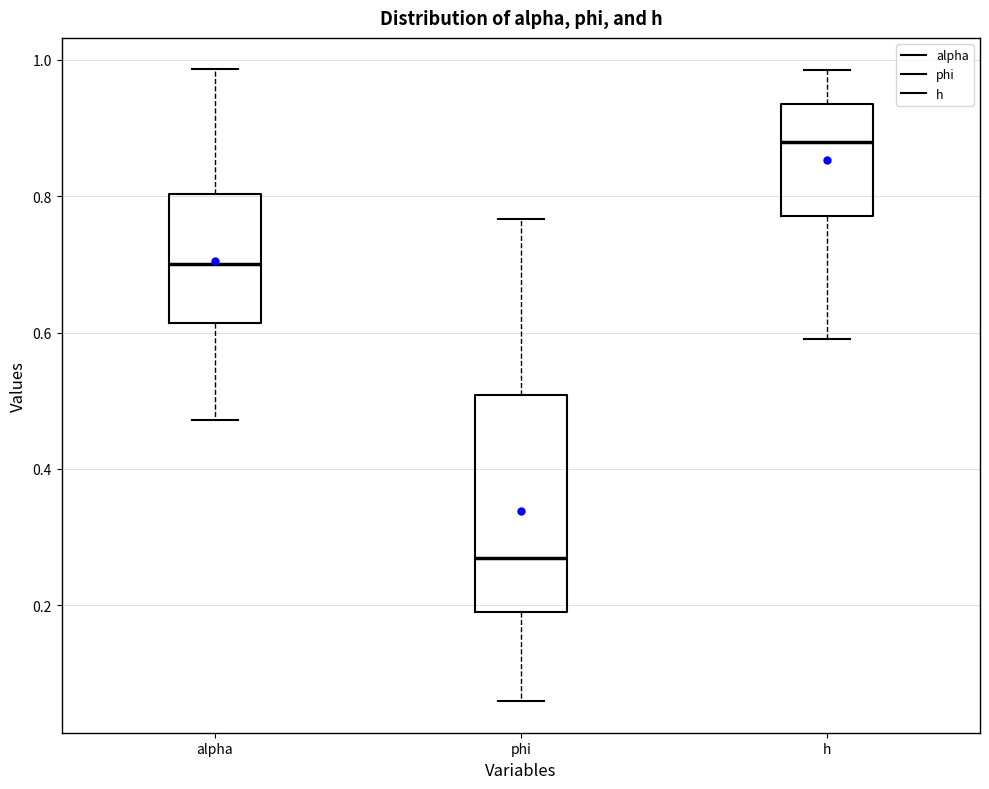

Which box's median line is the highest?

h